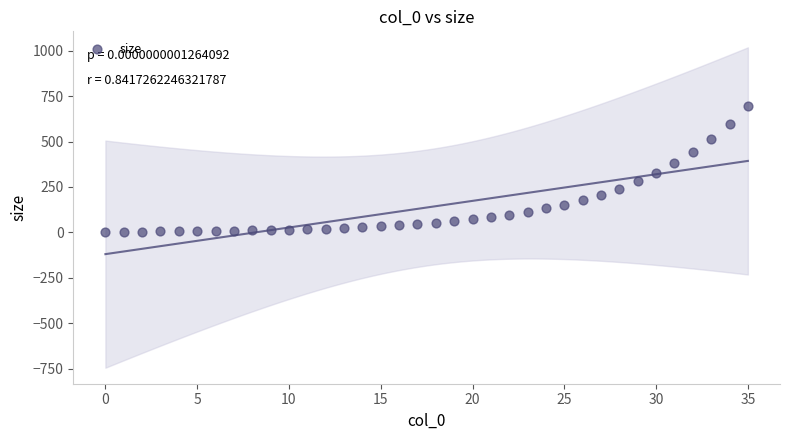

What is the range of Y values (max minus min)?

691.2